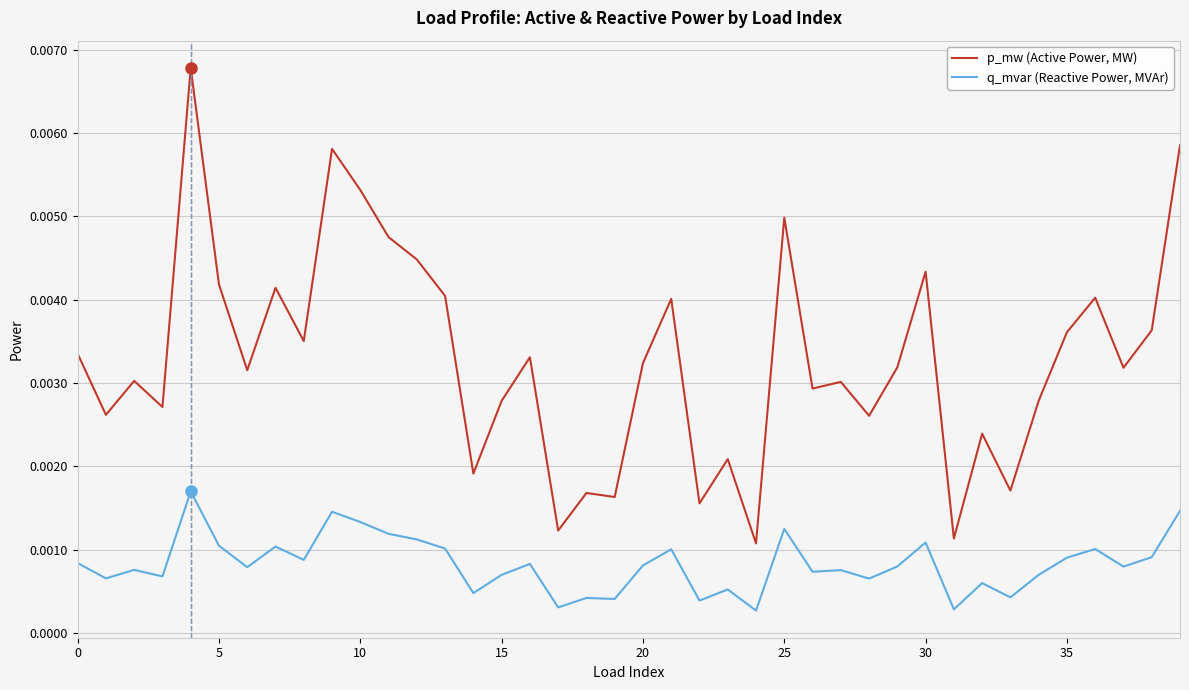

List the series in order of their overall mean, highest first.

p_mw (Active Power, MW), q_mvar (Reactive Power, MVAr)